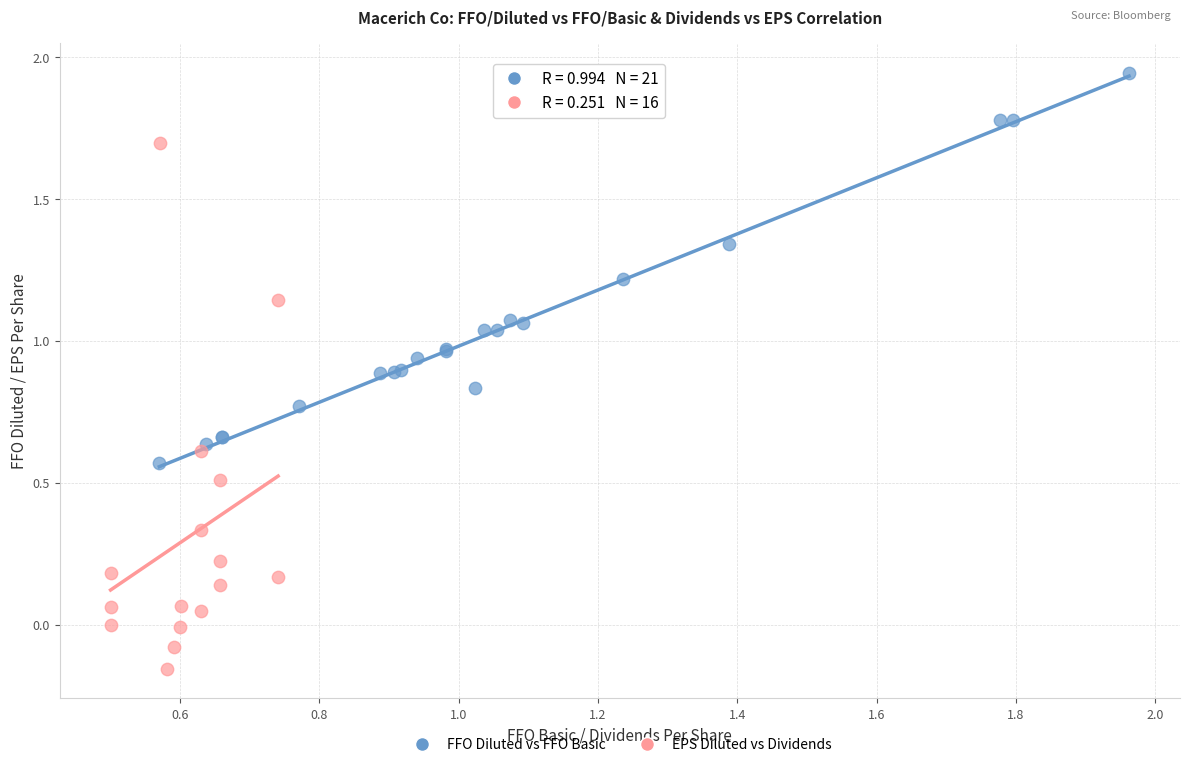

Which series reaches the minimum Y coordinate?

EPS Diluted vs Dividends